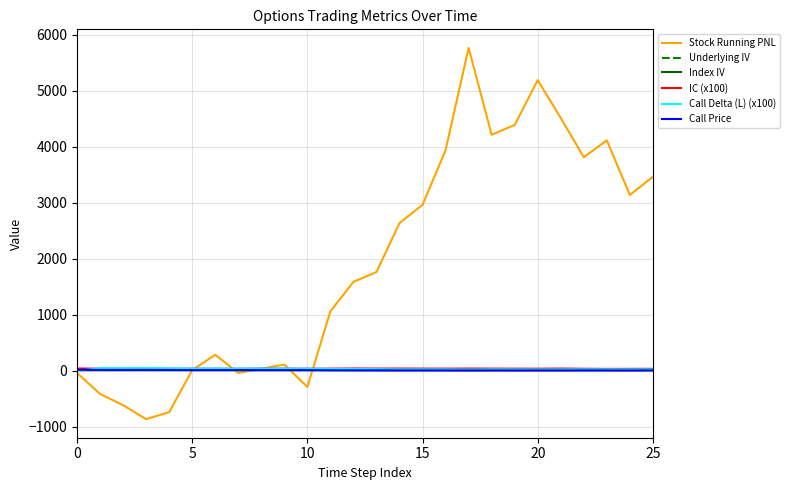

What is the highest value of the Stock Running PNL series?

5763.7